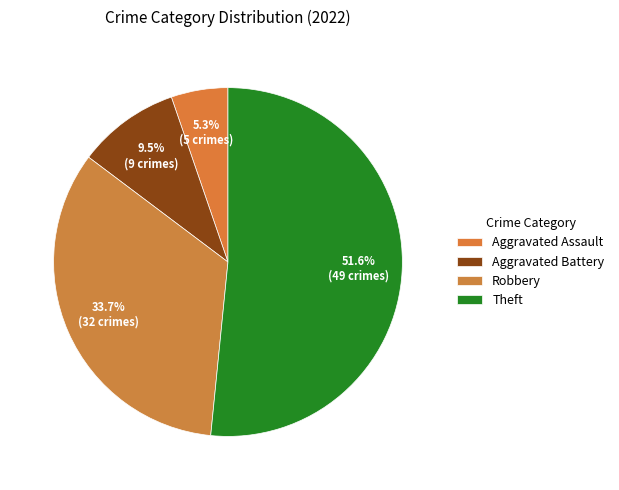

How many segments does this pie chart have?

4